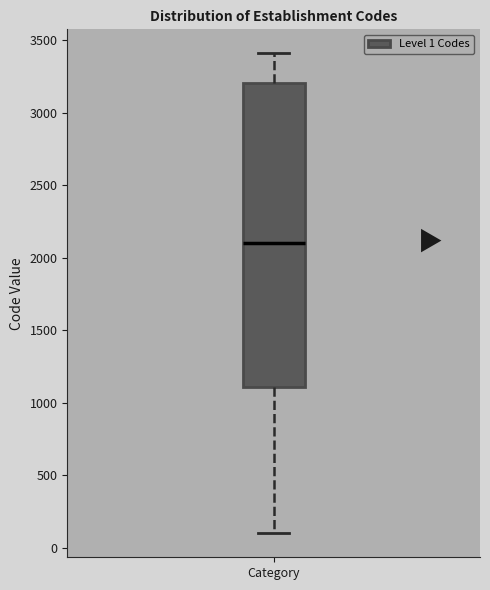

Where does the lower whisker of the box for Category end on the y-axis? The values are not printed on the chart, so give them approximately, as read against the axis.

100